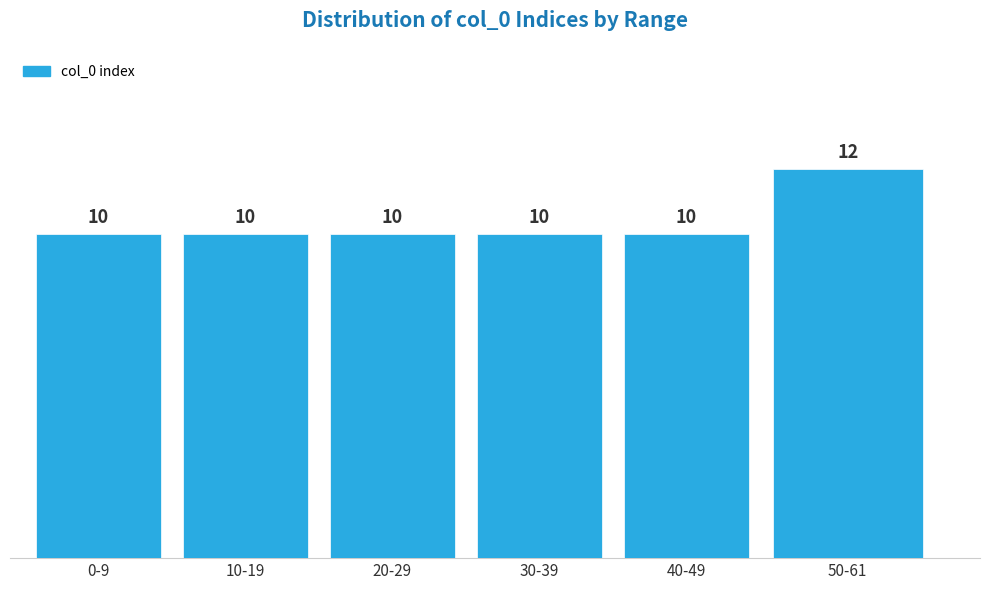

Reading left to right, what are all the values shown in this chart?

0-9=10	10-19=10	20-29=10	30-39=10	40-49=10	50-61=12